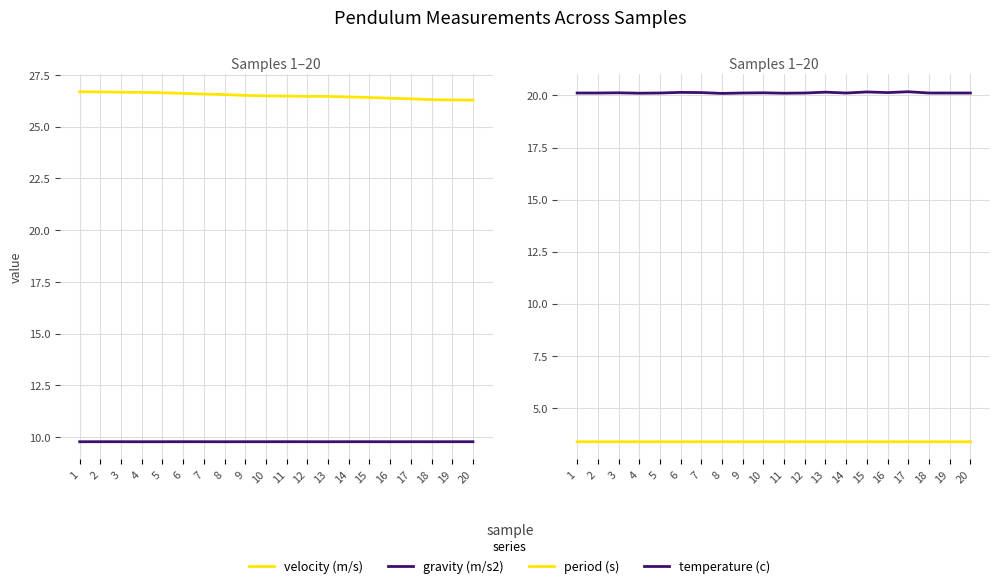

Is it true that velocity (m/s) equals 26.7 at 2?

True